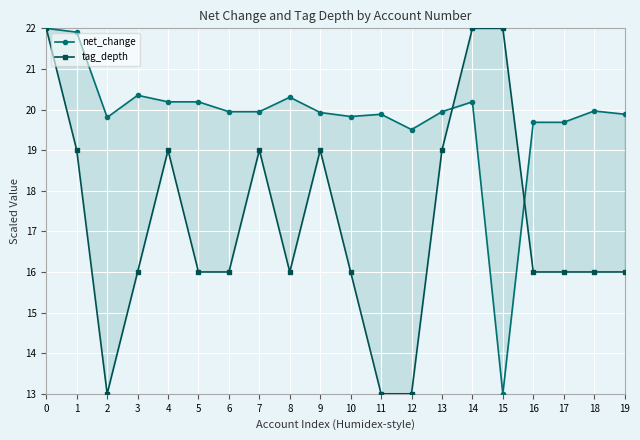

In tag_depth, how many points are lower than both neighbors (excluding endpoints)?

2